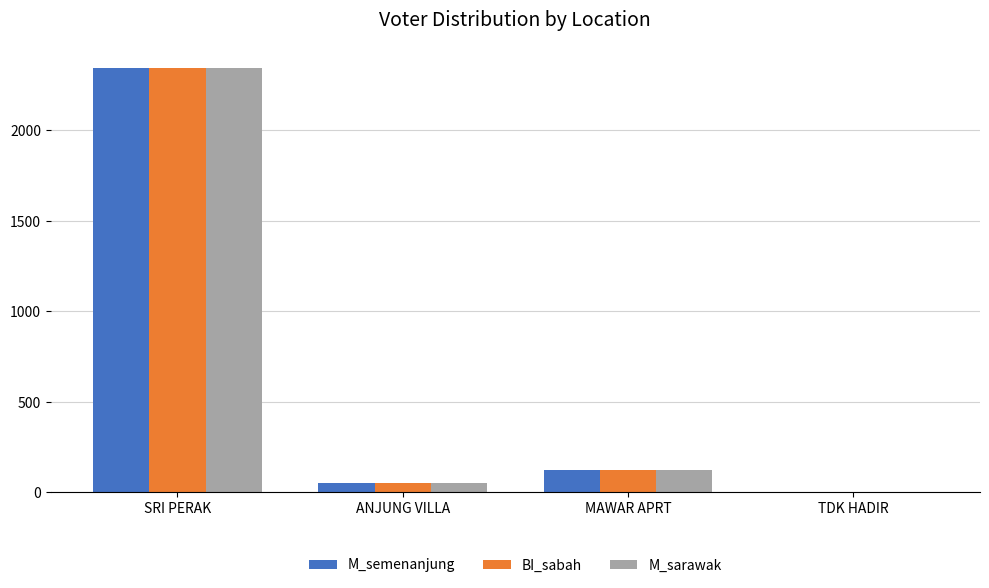

Count the number of data series in this chart.

3